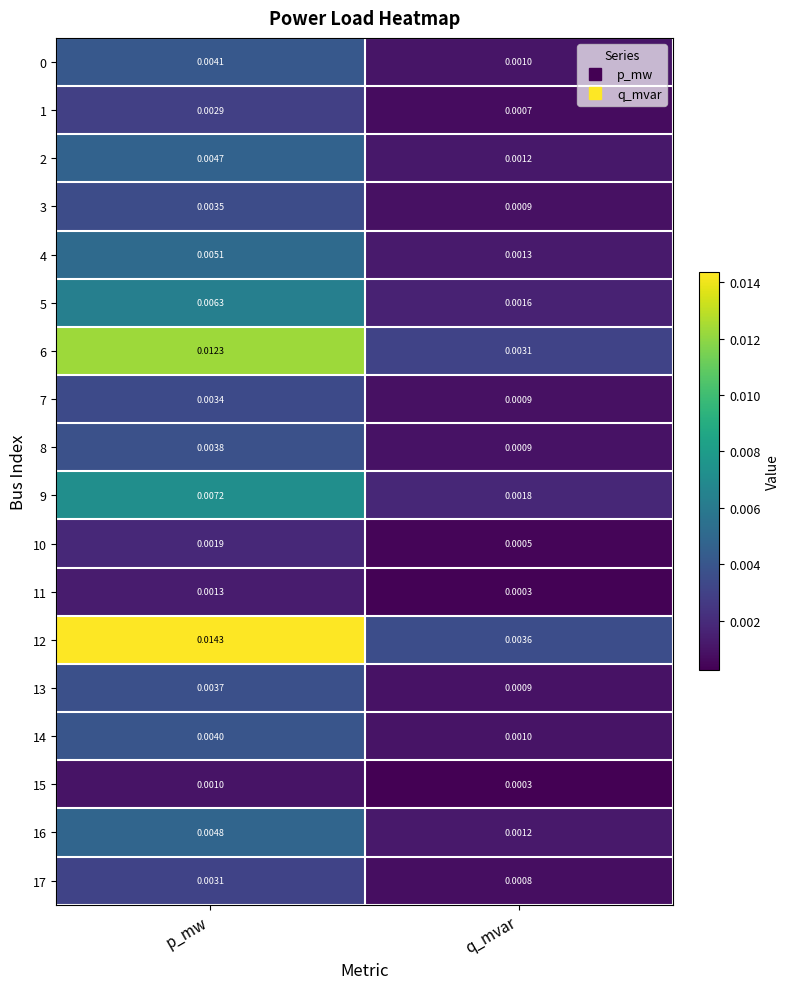

Is the value of 10 at p_mw greater than the value of 17 at q_mvar?

Yes